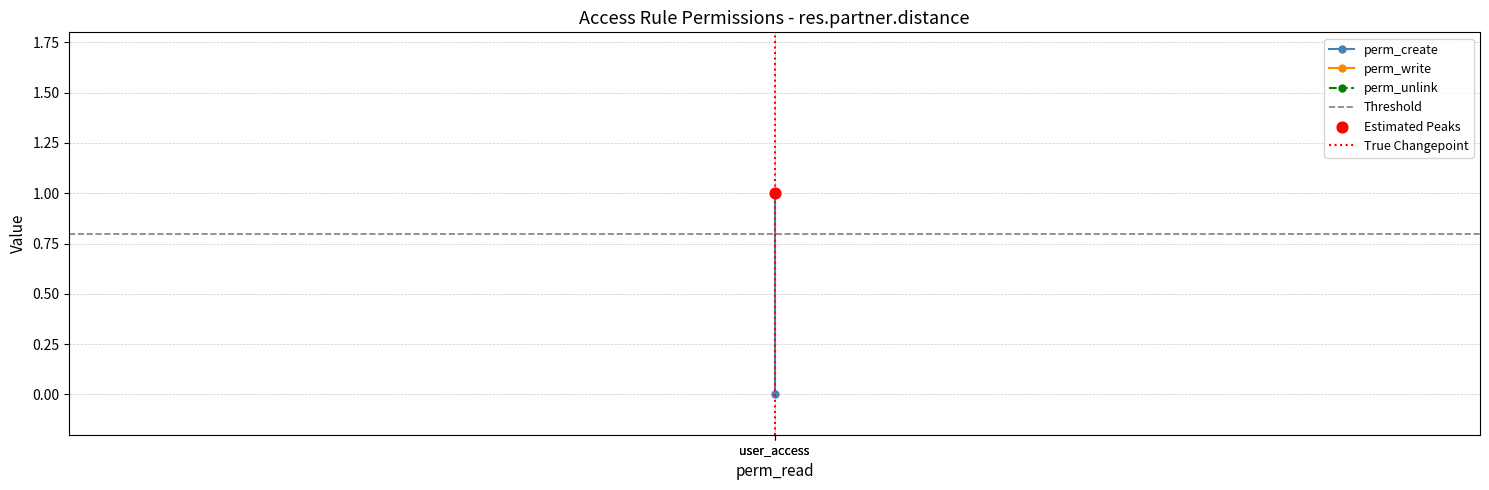

What is the total value across all series at user_access?

2.8